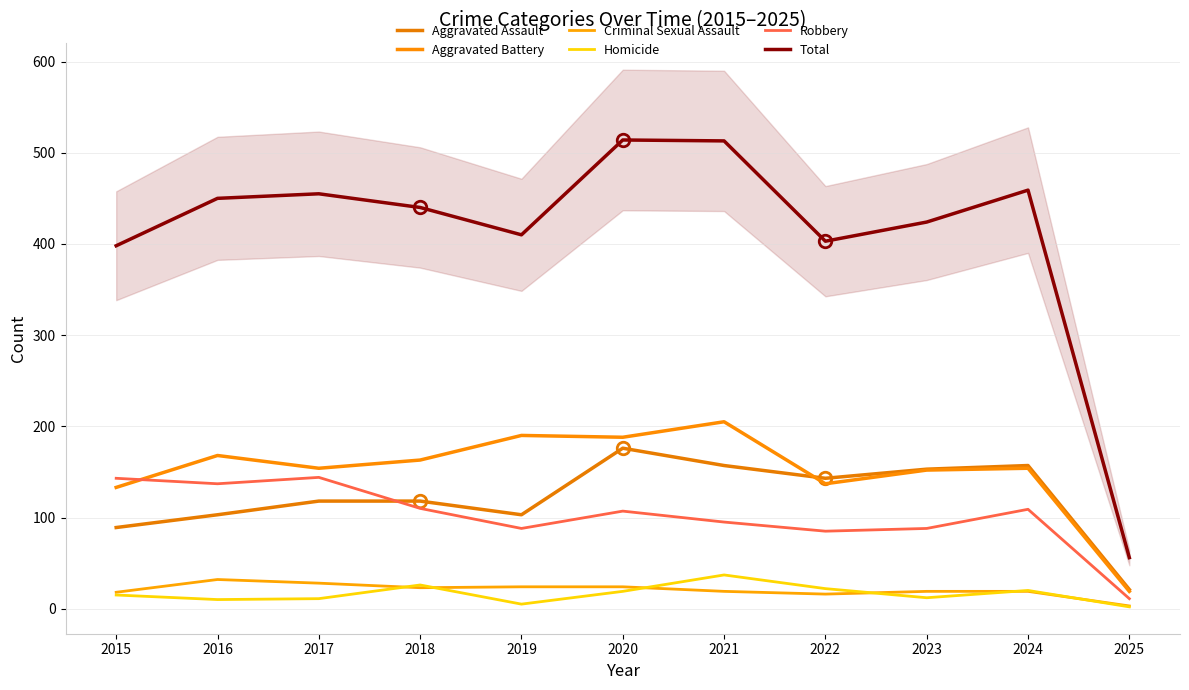

True or false: Aggravated Assault and Homicide intersect in this chart.

False